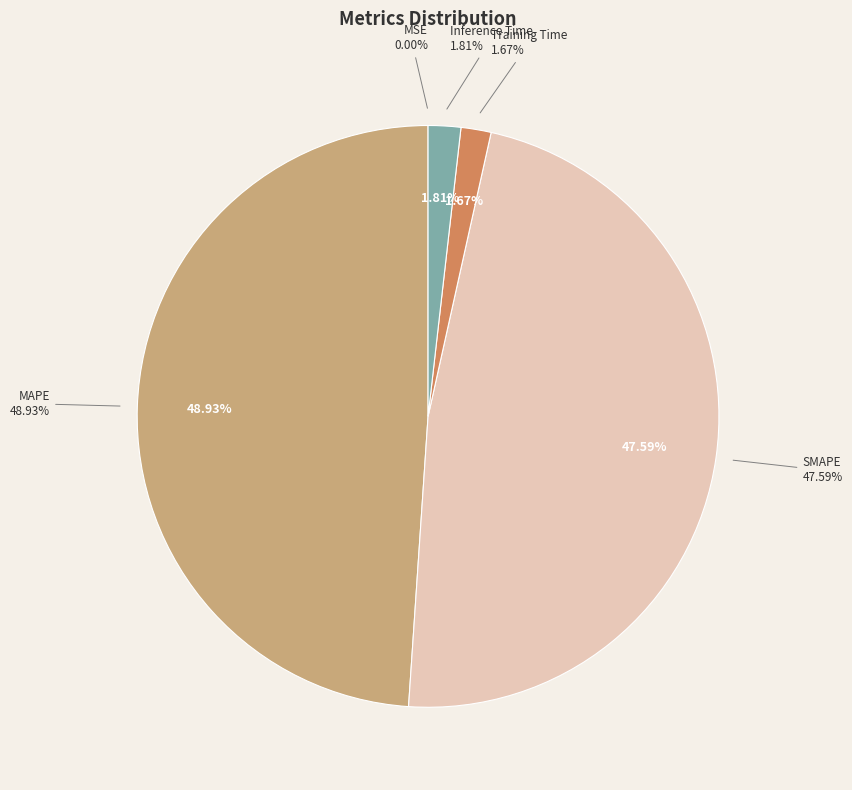

Count the number of slices in the pie.

5